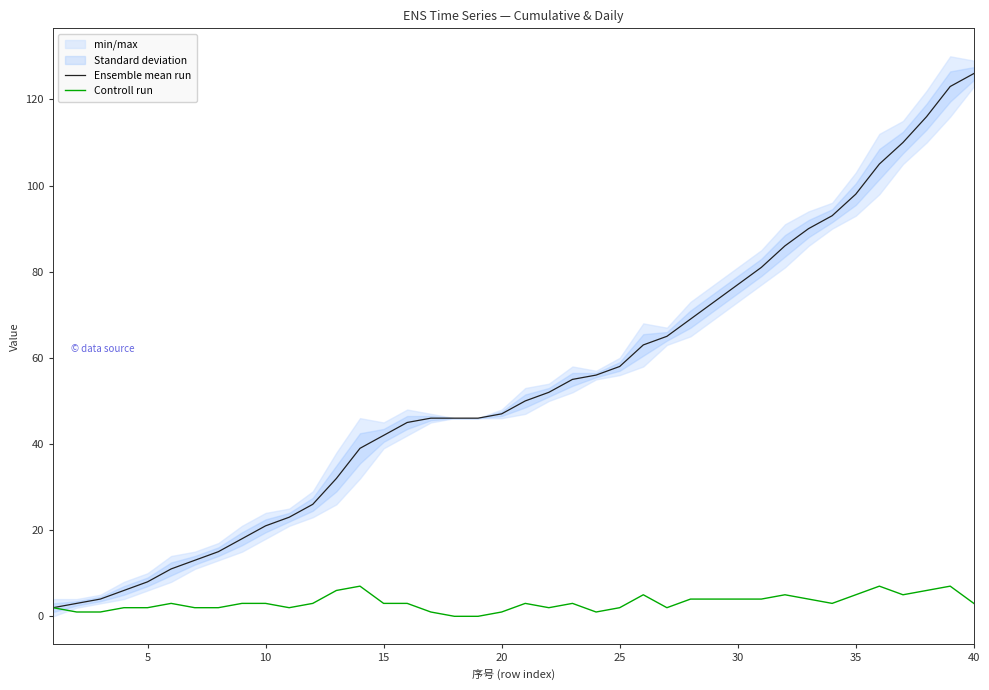

How many lines are shown in the chart?

2